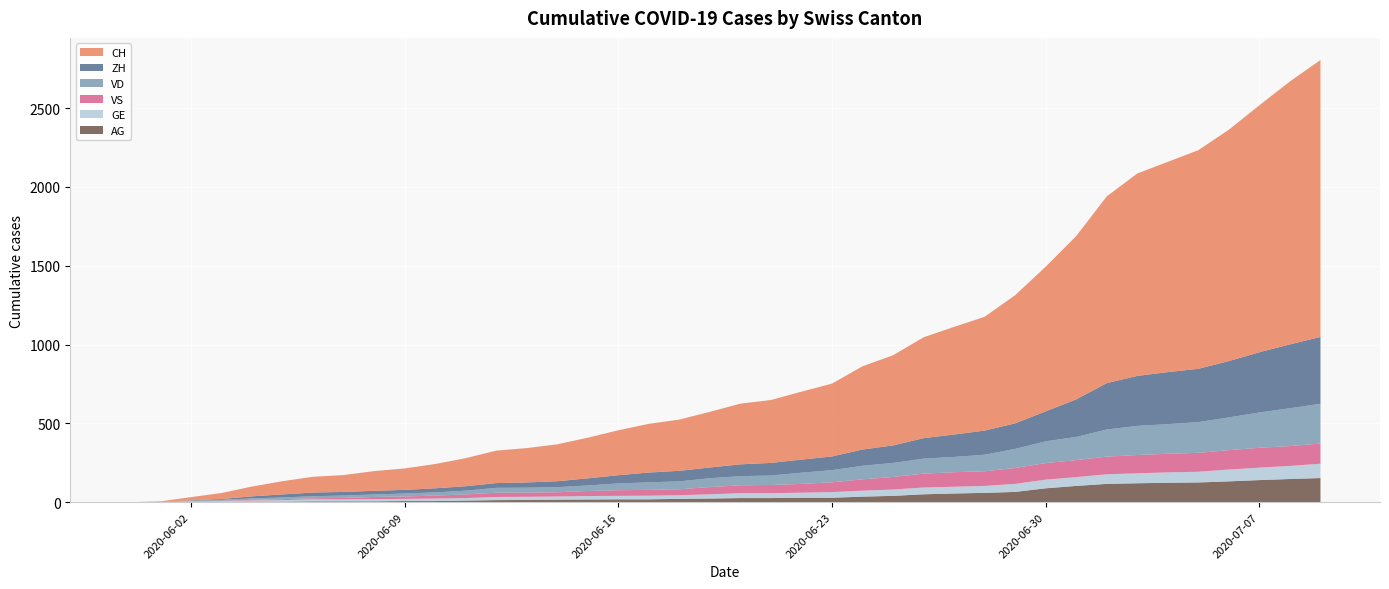

Reading left to right, list all the values displayed in this chart.

CH: 0	3	20	38	62	84	100	107	125	136	154	178	206	218	234	258	285	309	325	353	385	399	431	462	528	572	640	683	722	813	918	1036	1185	1284	1334	1387	1468	1567	1668	1757
ZH: 0	0	2	5	13	19	23	23	23	23	26	28	30	33	38	45	52	62	67	68	75	80	83	87	103	111	130	142	153	162	190	238	294	317	330	338	357	382	405	424
VD: 0	0	4	6	9	11	13	15	16	19	20	24	31	31	32	35	43	48	50	56	58	60	71	77	86	89	95	97	105	121	138	147	172	185	188	195	208	224	240	252
VS: 0	1	2	2	4	6	7	9	14	15	19	23	27	27	27	32	36	37	38	46	50	52	56	62	72	80	88	92	93	101	105	108	112	116	118	120	123	126	126	128
GE: 0	1	4	6	8	10	13	13	14	14	16	16	20	20	20	22	22	23	23	27	31	31	32	36	38	40	43	43	44	51	55	56	61	63	66	68	75	79	83	91
AG: 0	0	0	1	3	3	5	5	5	7	7	10	13	14	16	17	18	18	21	23	26	26	28	28	35	40	50	55	59	65	88	103	116	120	123	125	132	140	147	153